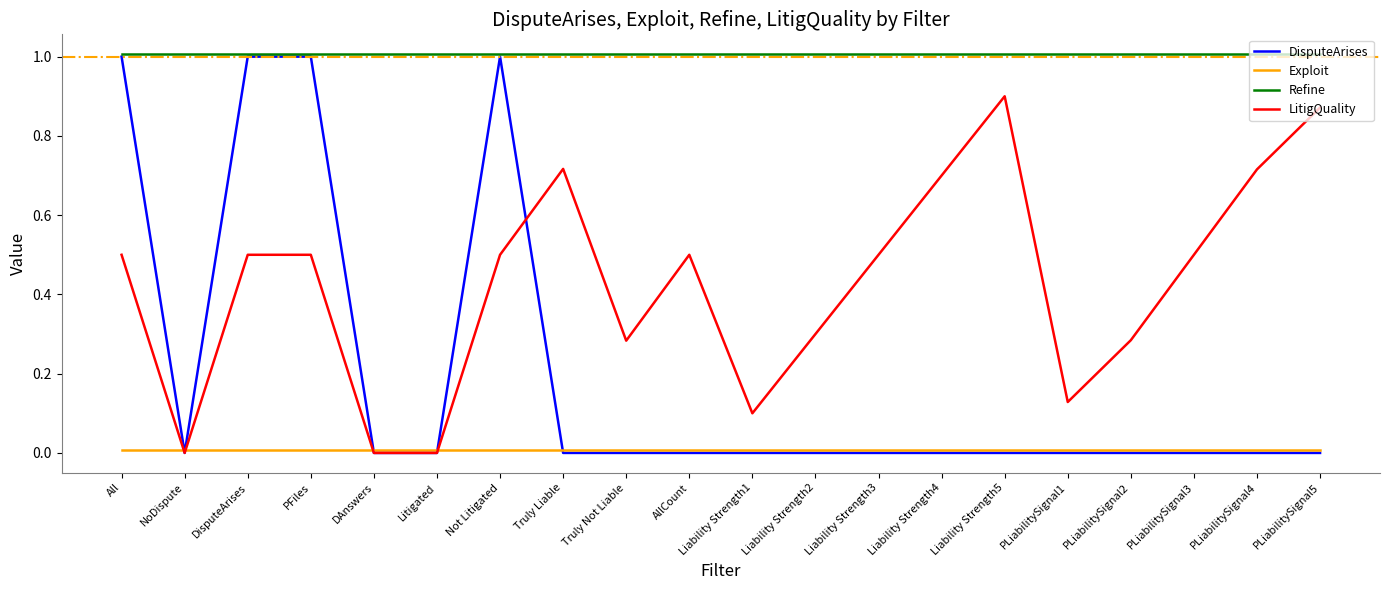

True or false: Refine and Exploit cross at least once.

False